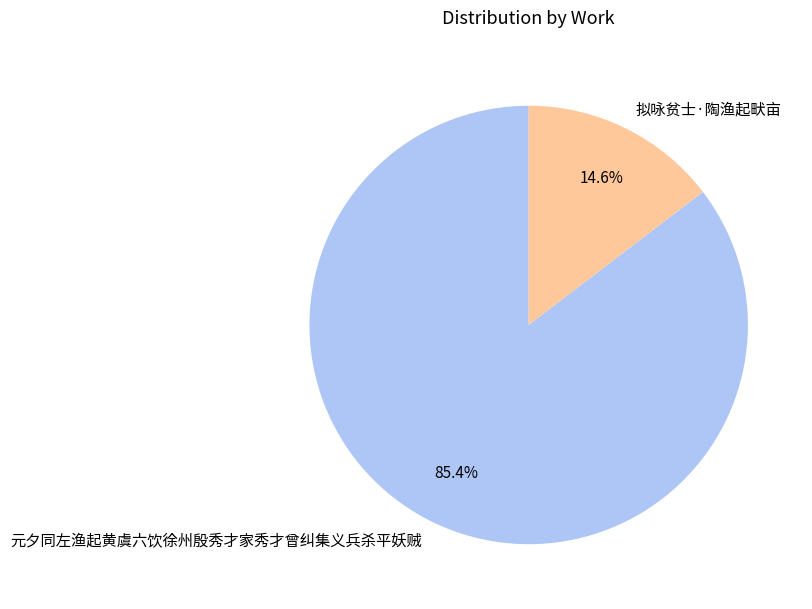

True or false: 元夕同左渔起黄虞六饮徐州殷秀才家秀才曾纠集义兵杀平妖贼 accounts for 85% of the total.

True